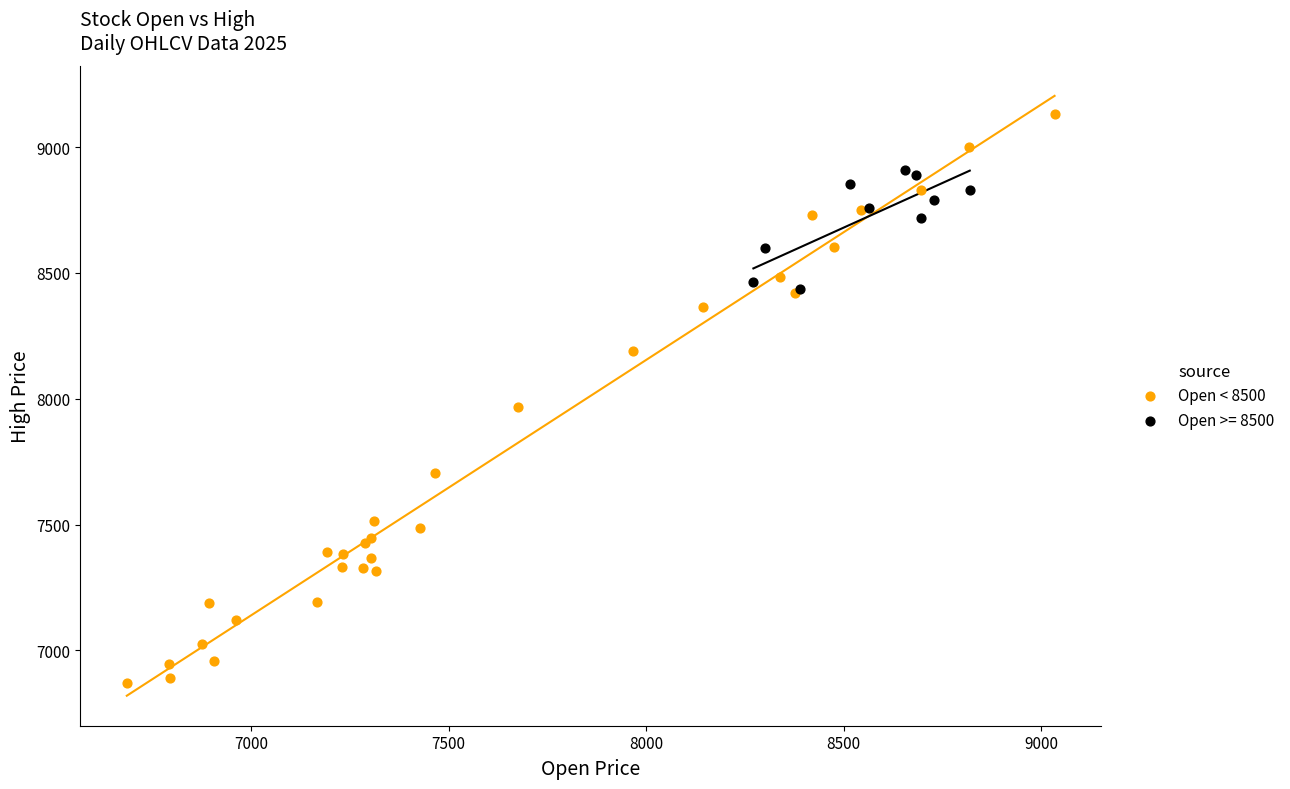

Which series contains the highest Y value?

Open < 8500